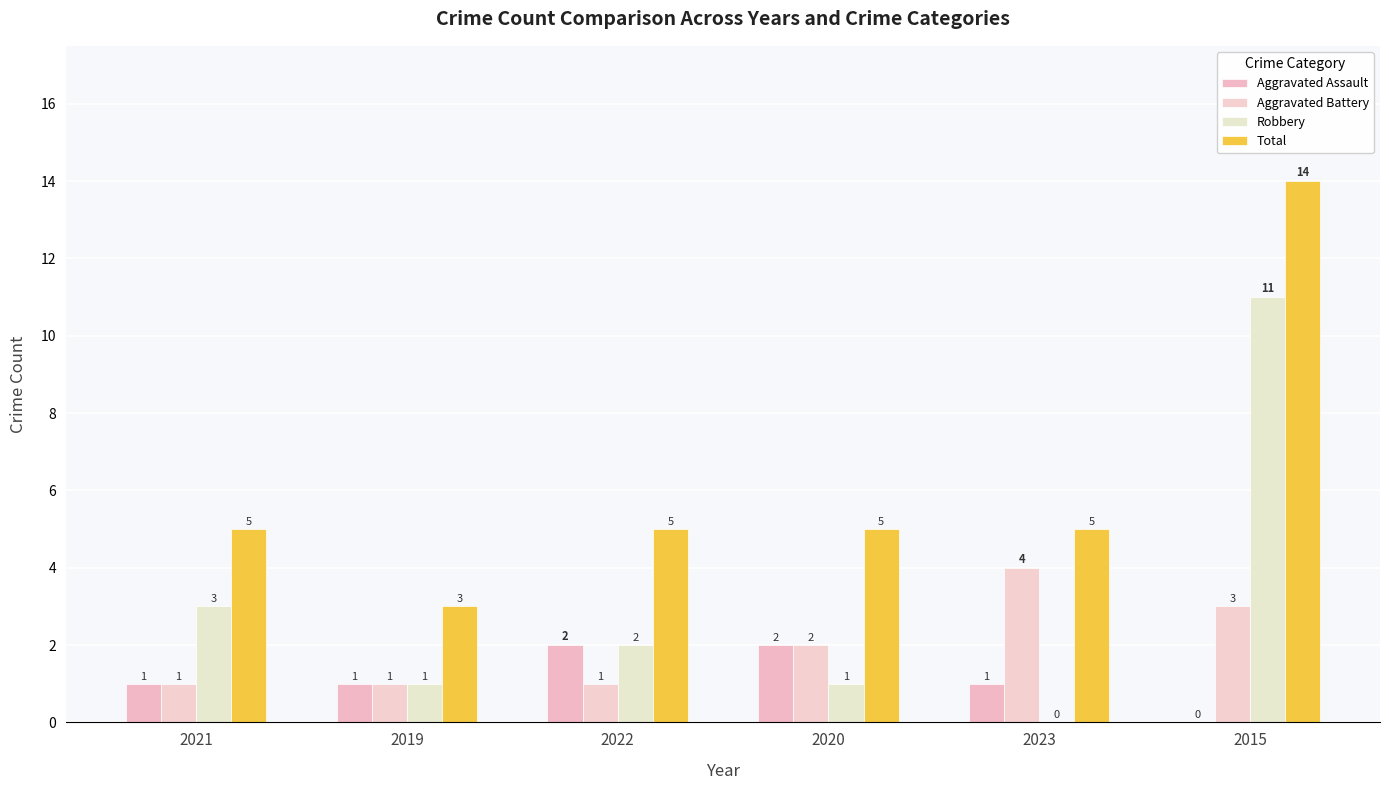

Count the number of data series in this chart.

4